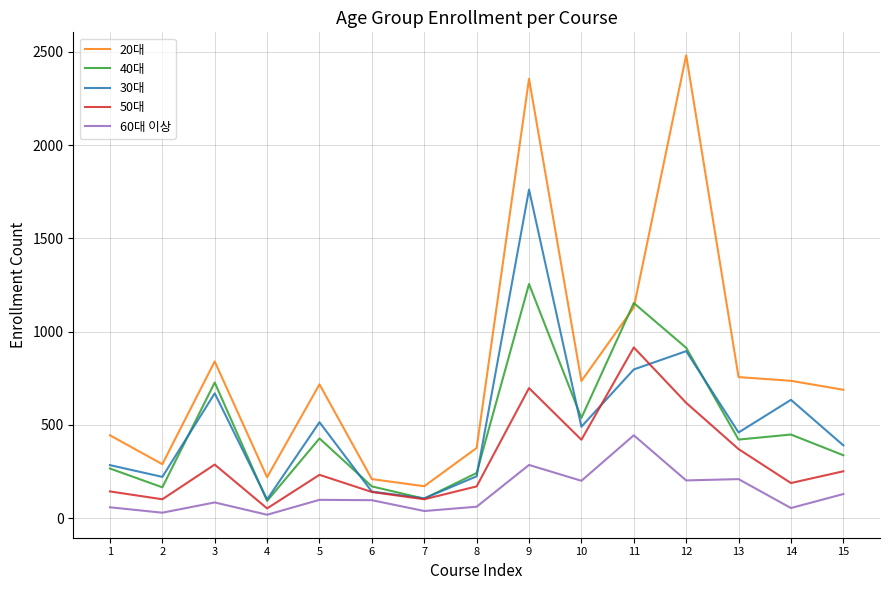

True or false: 50대 has a value of 198 at 3.

False